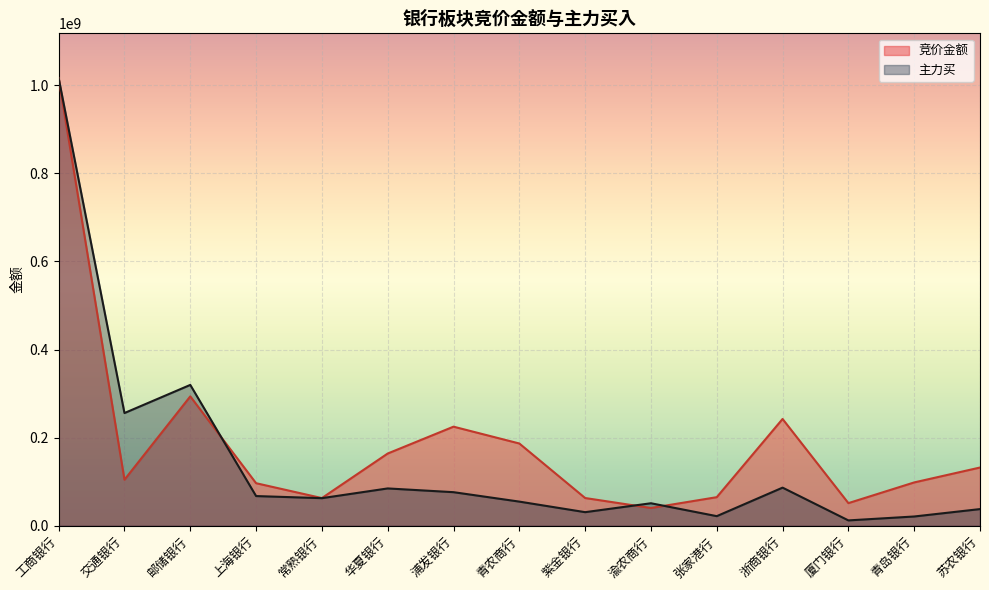

How many lines are shown in the chart?

2